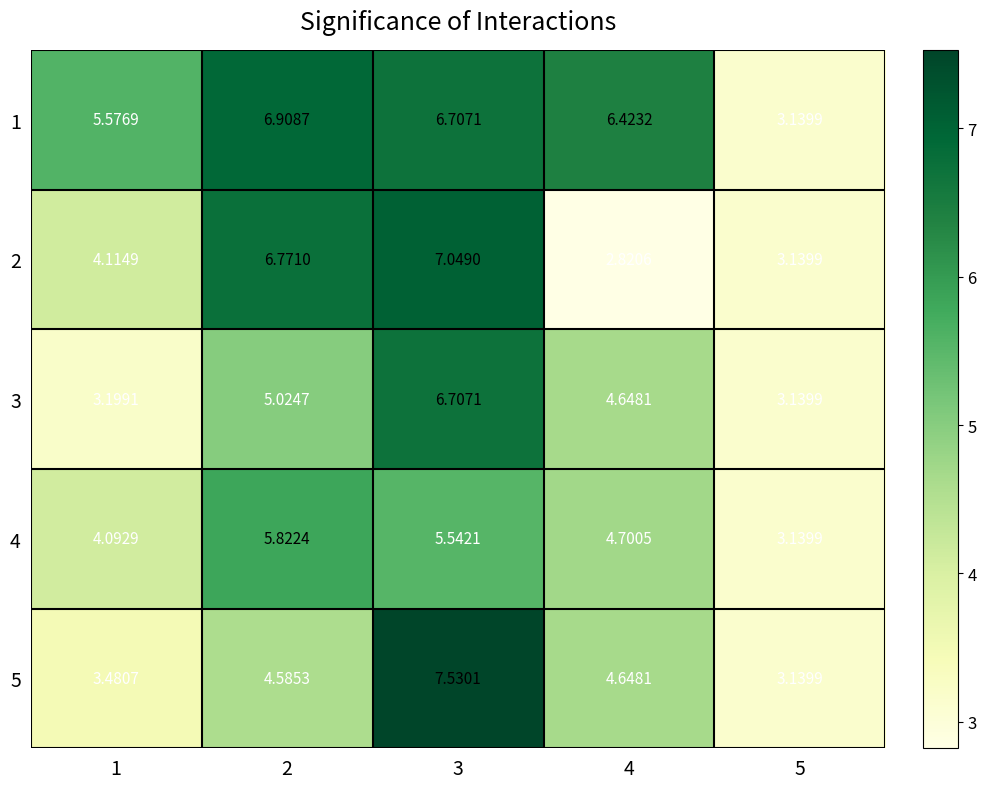

Rank the series by their maximum value, from lowest to highest.

4, 3, 1, 2, 5